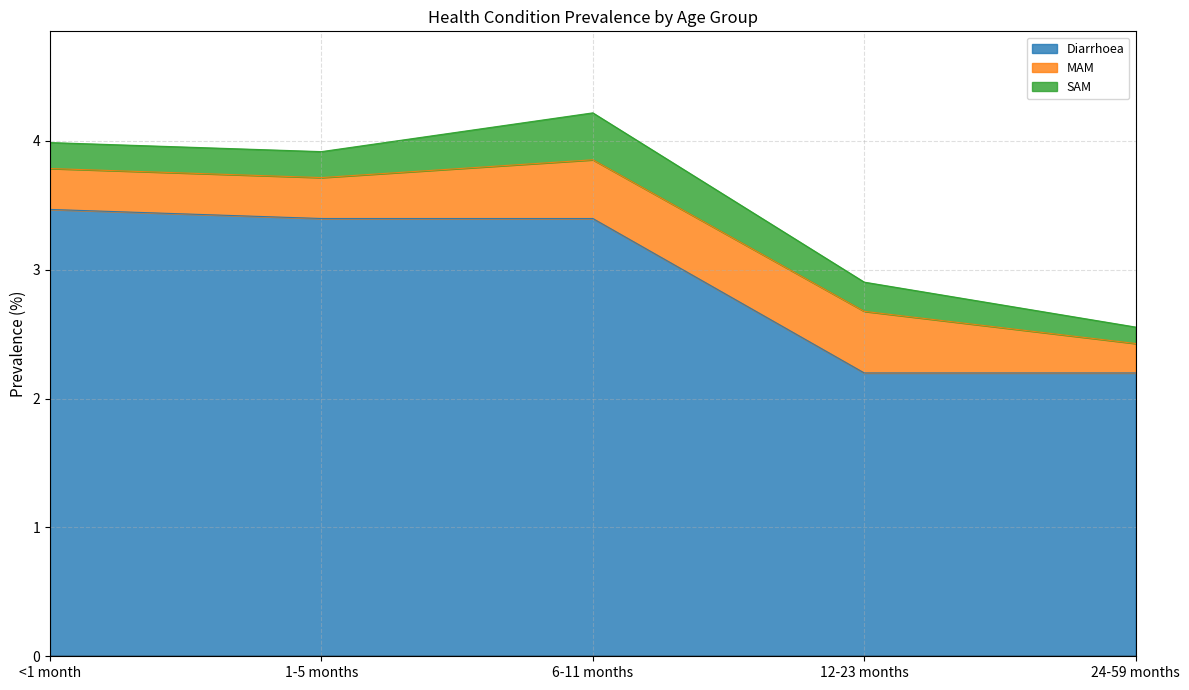

At which label does Diarrhoea first exceed 3?

<1 month